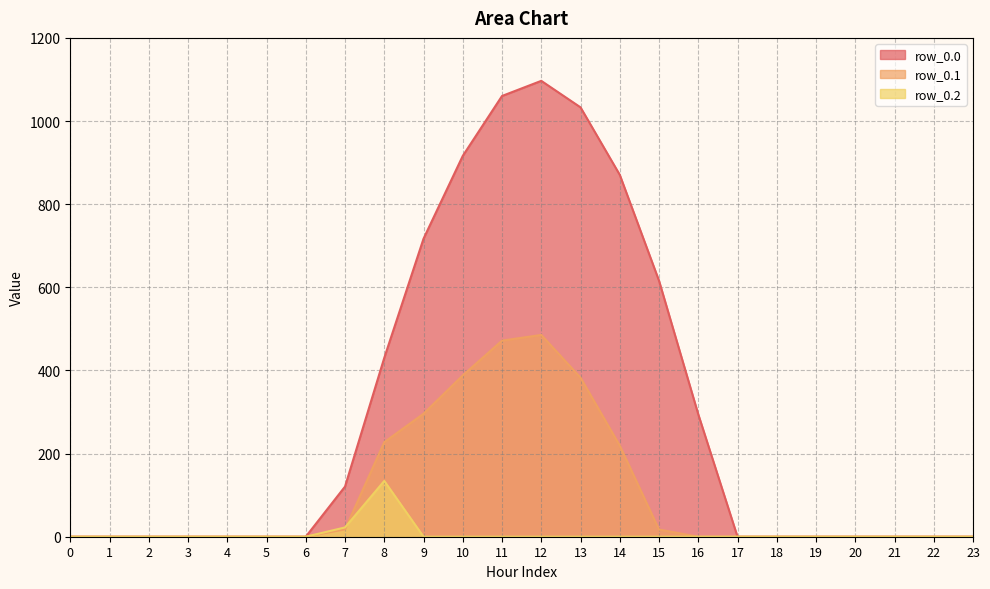

What is the maximum value shown in the chart?

1096.7